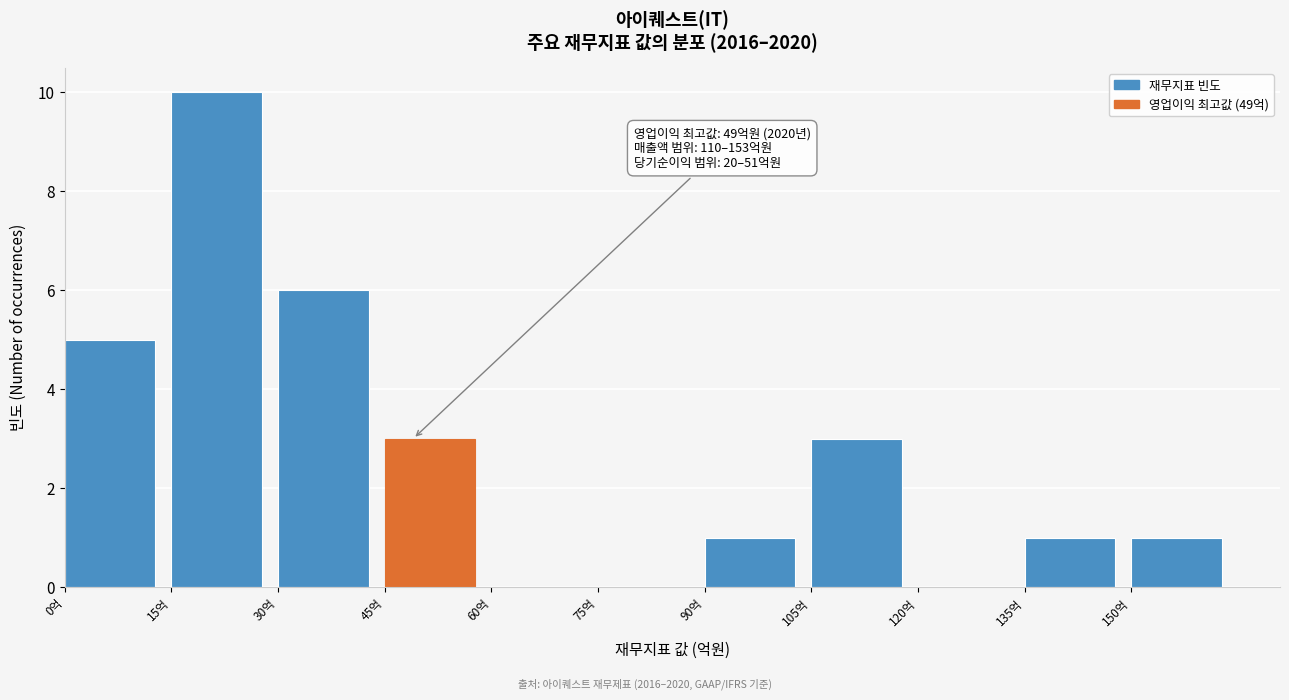

Which range on the x-axis has the tallest bar?

15 to 30